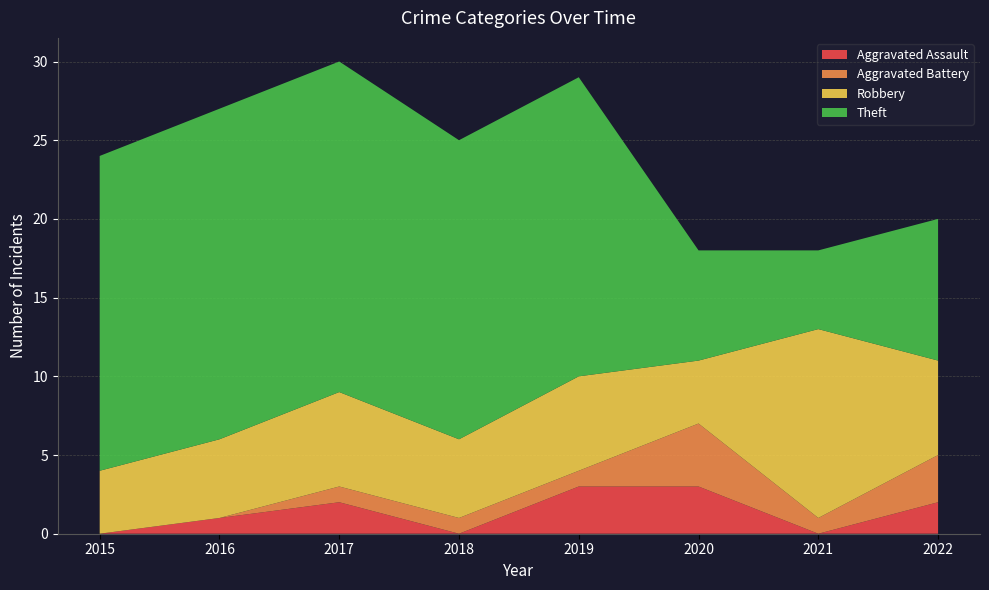

Reading left to right, what are all the values shown in this chart?

Aggravated Assault: 0	1	2	0	3	3	0	2
Aggravated Battery: 0	0	1	1	1	4	1	3
Robbery: 4	5	6	5	6	4	12	6
Theft: 20	21	21	19	19	7	5	9